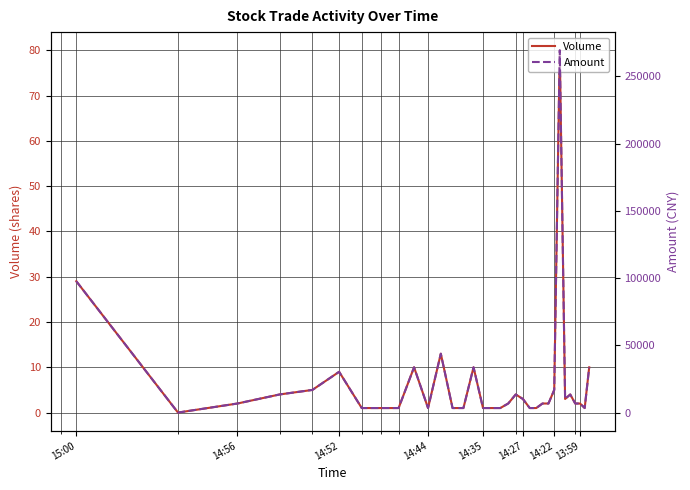

How many lines are shown in the chart?

2